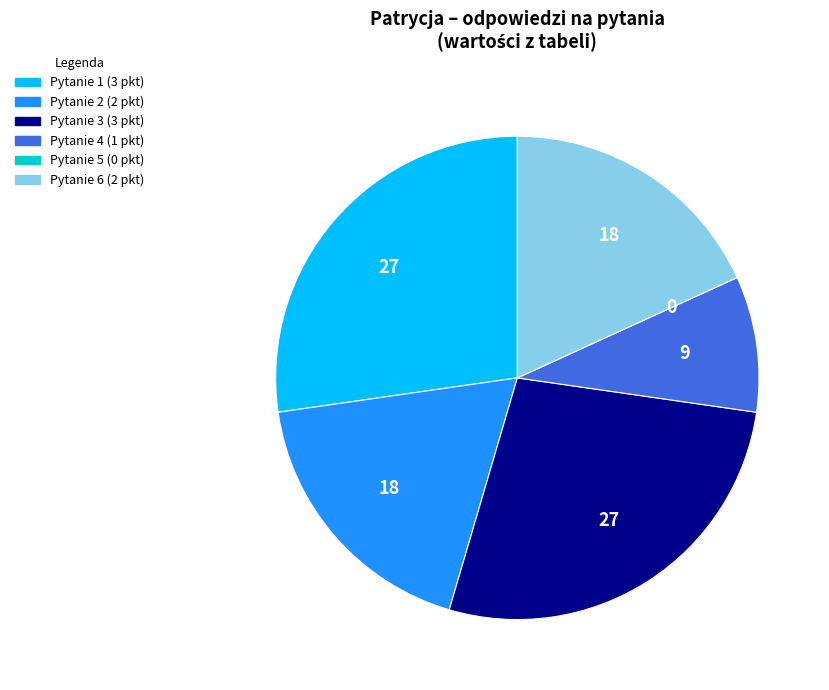

Is there any slice that represents more than half of the pie?

No